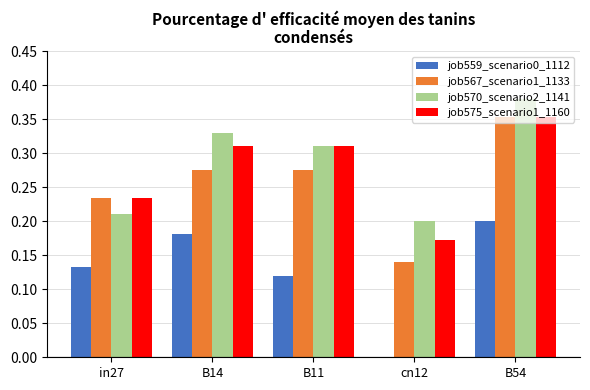

At which category is the sum across all series the highest?

B54